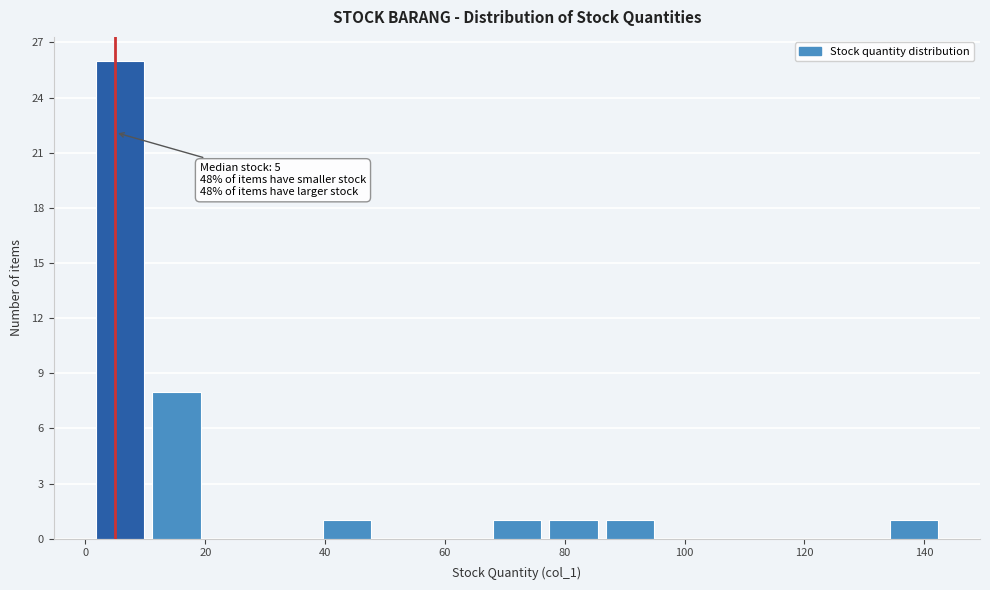

Which range on the x-axis has the tallest bar?

2 to 10